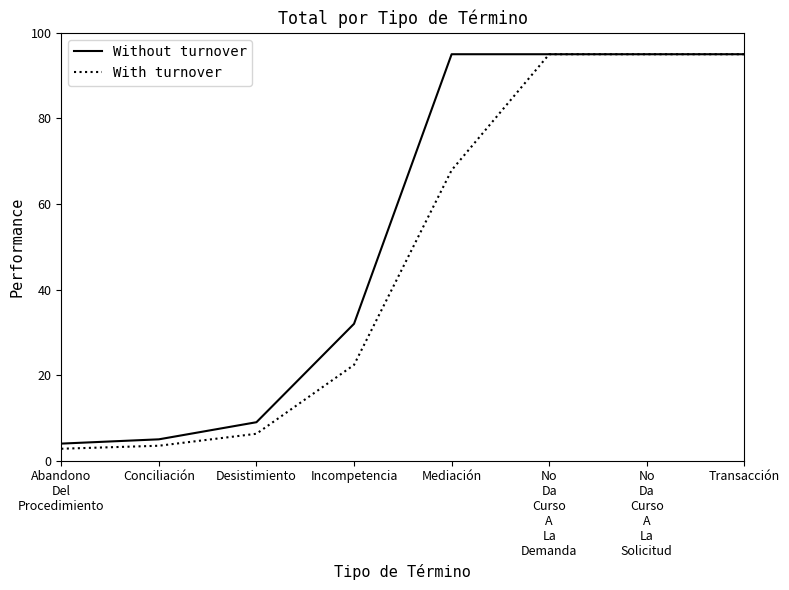

Which series has the largest total across all categories?

Without turnover